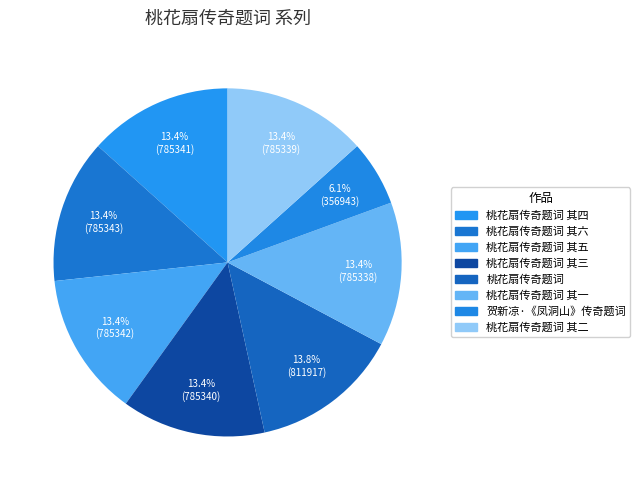

How many slices are in this pie chart?

8